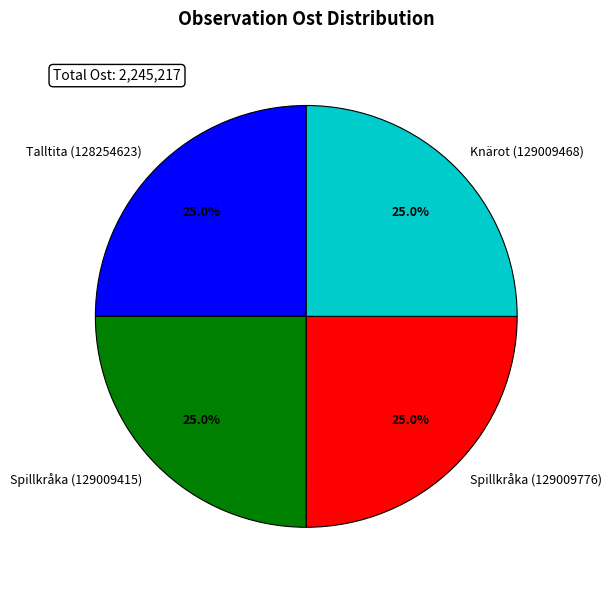

To the nearest percent, what percentage of the pie is Spillkråka (129009776)?

25%